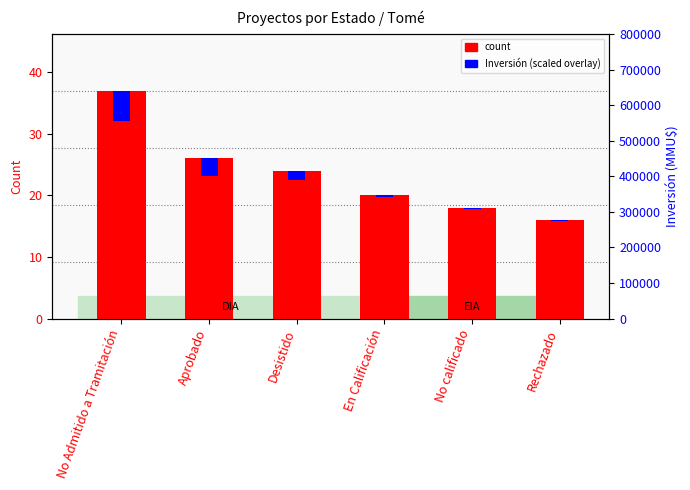

What is the change in value from Desistido to Rechazado?

-8